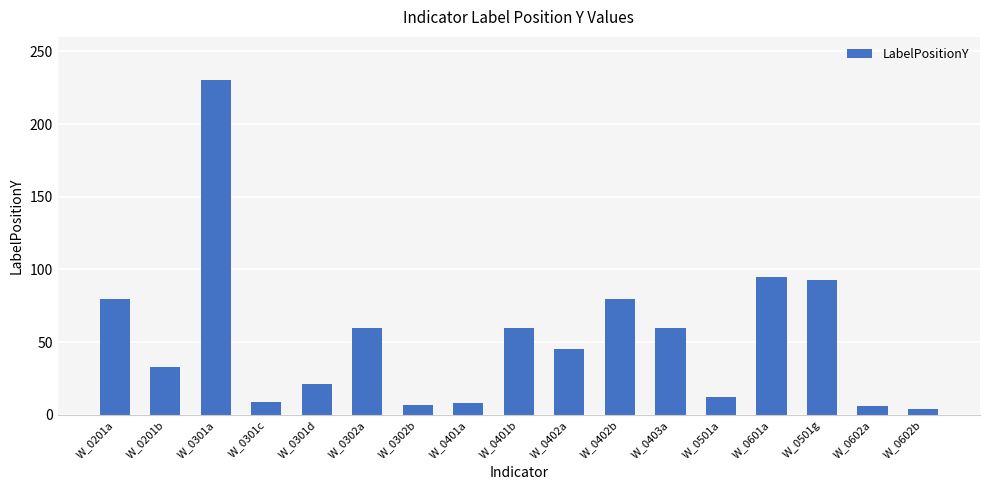

What is the difference between the second highest and second lowest values?

89